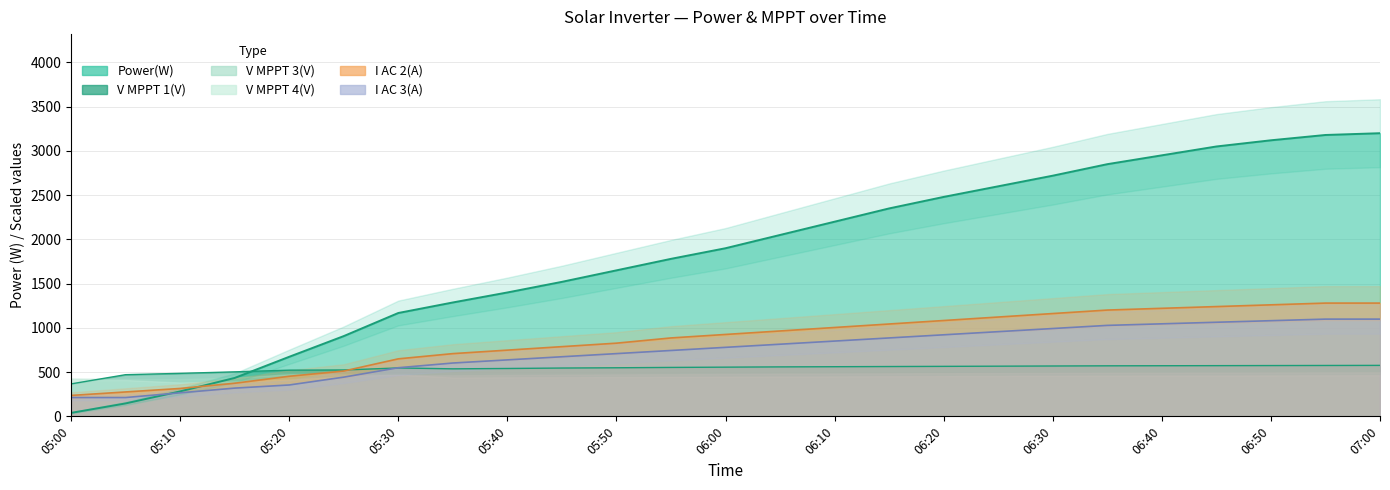

At which category is the sum across all series the highest?

07:00